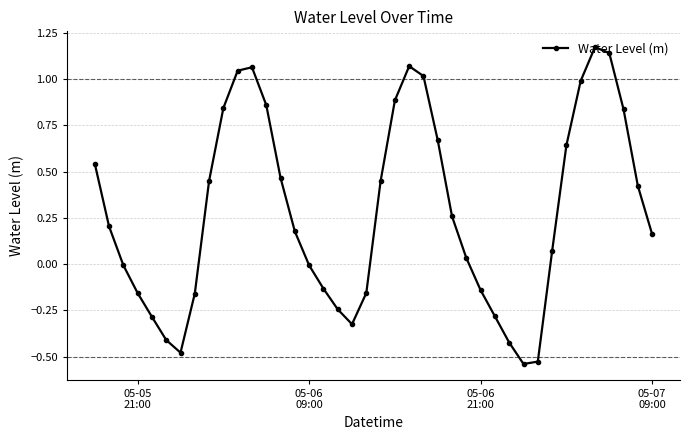

What is the sum of all values?

11.2